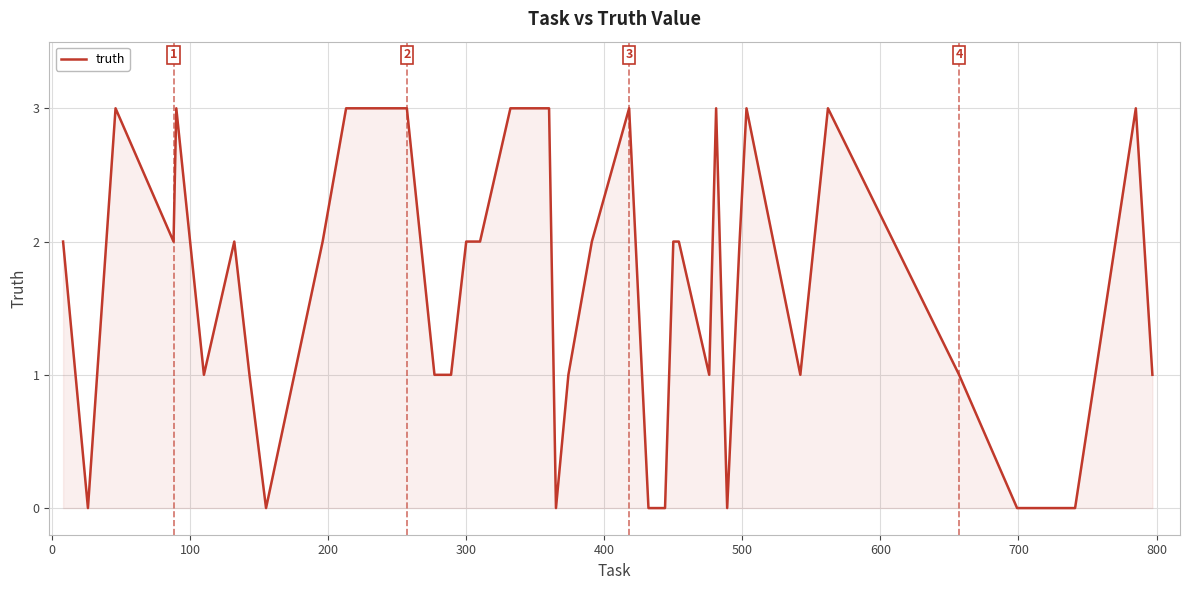

What is the maximum value shown in the chart?

3